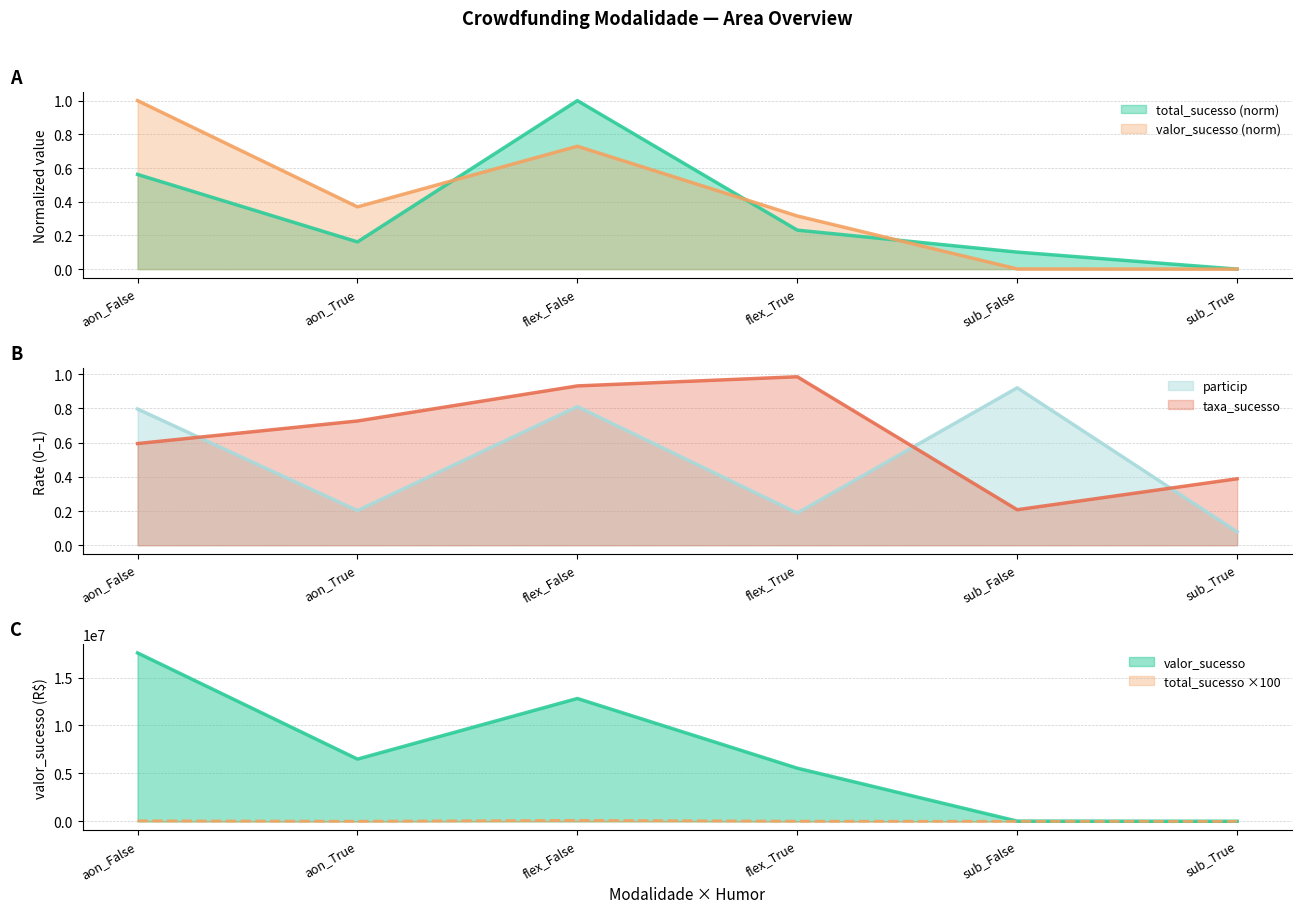

The valor_sucesso series shows 0.0 at sub_False. True or false?

True